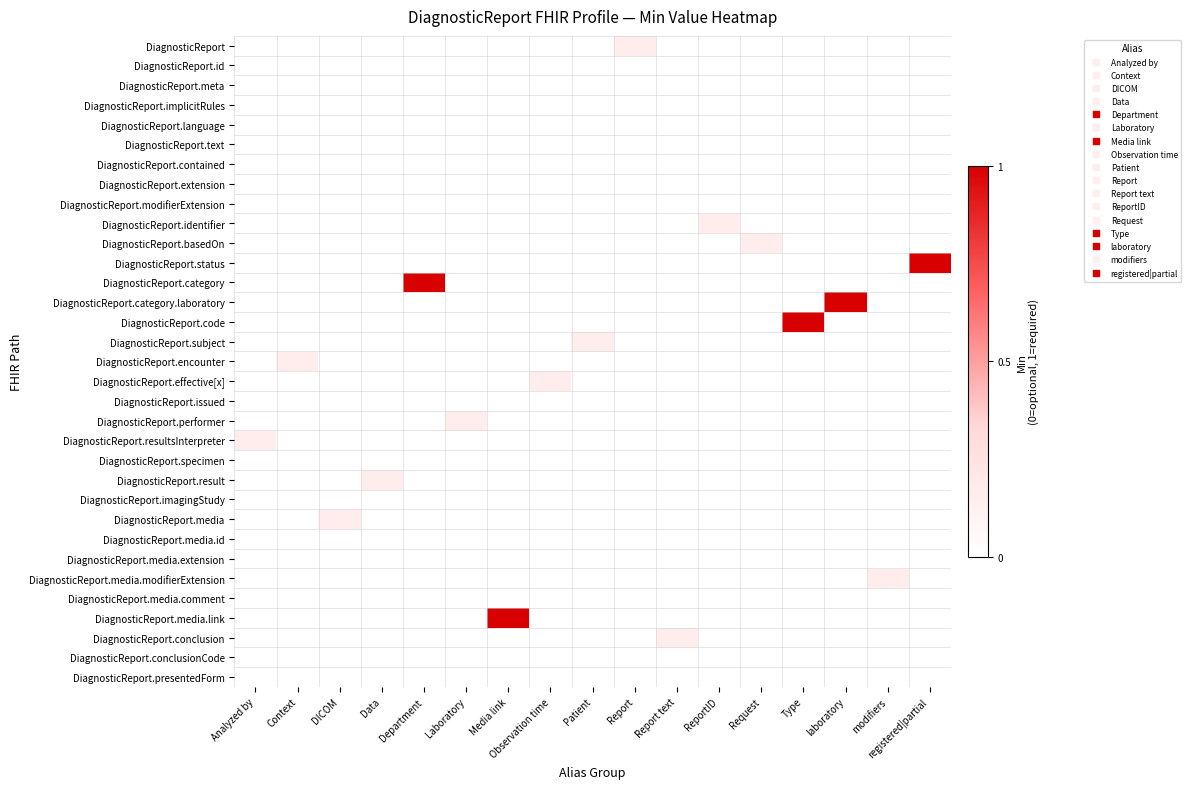

Reading right to left, transcribe all the data shown in this chart.

DiagnosticReport: registered|partial=0.0	modifiers=0.0	laboratory=0.0	Type=0.0	Request=0.0	ReportID=0.0	Report text=0.0	Report=0.1	Patient=0.0	Observation time=0.0	Media link=0.0	Laboratory=0.0	Department=0.0	Data=0.0	DICOM=0.0	Context=0.0	Analyzed by=0.0
DiagnosticReport.id: registered|partial=0.0	modifiers=0.0	laboratory=0.0	Type=0.0	Request=0.0	ReportID=0.0	Report text=0.0	Report=0.0	Patient=0.0	Observation time=0.0	Media link=0.0	Laboratory=0.0	Department=0.0	Data=0.0	DICOM=0.0	Context=0.0	Analyzed by=0.0
DiagnosticReport.meta: registered|partial=0.0	modifiers=0.0	laboratory=0.0	Type=0.0	Request=0.0	ReportID=0.0	Report text=0.0	Report=0.0	Patient=0.0	Observation time=0.0	Media link=0.0	Laboratory=0.0	Department=0.0	Data=0.0	DICOM=0.0	Context=0.0	Analyzed by=0.0
DiagnosticReport.implicitRules: registered|partial=0.0	modifiers=0.0	laboratory=0.0	Type=0.0	Request=0.0	ReportID=0.0	Report text=0.0	Report=0.0	Patient=0.0	Observation time=0.0	Media link=0.0	Laboratory=0.0	Department=0.0	Data=0.0	DICOM=0.0	Context=0.0	Analyzed by=0.0
DiagnosticReport.language: registered|partial=0.0	modifiers=0.0	laboratory=0.0	Type=0.0	Request=0.0	ReportID=0.0	Report text=0.0	Report=0.0	Patient=0.0	Observation time=0.0	Media link=0.0	Laboratory=0.0	Department=0.0	Data=0.0	DICOM=0.0	Context=0.0	Analyzed by=0.0
DiagnosticReport.text: registered|partial=0.0	modifiers=0.0	laboratory=0.0	Type=0.0	Request=0.0	ReportID=0.0	Report text=0.0	Report=0.0	Patient=0.0	Observation time=0.0	Media link=0.0	Laboratory=0.0	Department=0.0	Data=0.0	DICOM=0.0	Context=0.0	Analyzed by=0.0
DiagnosticReport.contained: registered|partial=0.0	modifiers=0.0	laboratory=0.0	Type=0.0	Request=0.0	ReportID=0.0	Report text=0.0	Report=0.0	Patient=0.0	Observation time=0.0	Media link=0.0	Laboratory=0.0	Department=0.0	Data=0.0	DICOM=0.0	Context=0.0	Analyzed by=0.0
DiagnosticReport.extension: registered|partial=0.0	modifiers=0.0	laboratory=0.0	Type=0.0	Request=0.0	ReportID=0.0	Report text=0.0	Report=0.0	Patient=0.0	Observation time=0.0	Media link=0.0	Laboratory=0.0	Department=0.0	Data=0.0	DICOM=0.0	Context=0.0	Analyzed by=0.0
DiagnosticReport.modifierExtension: registered|partial=0.0	modifiers=0.0	laboratory=0.0	Type=0.0	Request=0.0	ReportID=0.0	Report text=0.0	Report=0.0	Patient=0.0	Observation time=0.0	Media link=0.0	Laboratory=0.0	Department=0.0	Data=0.0	DICOM=0.0	Context=0.0	Analyzed by=0.0
DiagnosticReport.identifier: registered|partial=0.0	modifiers=0.0	laboratory=0.0	Type=0.0	Request=0.0	ReportID=0.1	Report text=0.0	Report=0.0	Patient=0.0	Observation time=0.0	Media link=0.0	Laboratory=0.0	Department=0.0	Data=0.0	DICOM=0.0	Context=0.0	Analyzed by=0.0
DiagnosticReport.basedOn: registered|partial=0.0	modifiers=0.0	laboratory=0.0	Type=0.0	Request=0.1	ReportID=0.0	Report text=0.0	Report=0.0	Patient=0.0	Observation time=0.0	Media link=0.0	Laboratory=0.0	Department=0.0	Data=0.0	DICOM=0.0	Context=0.0	Analyzed by=0.0
DiagnosticReport.status: registered|partial=1.0	modifiers=0.0	laboratory=0.0	Type=0.0	Request=0.0	ReportID=0.0	Report text=0.0	Report=0.0	Patient=0.0	Observation time=0.0	Media link=0.0	Laboratory=0.0	Department=0.0	Data=0.0	DICOM=0.0	Context=0.0	Analyzed by=0.0
DiagnosticReport.category: registered|partial=0.0	modifiers=0.0	laboratory=0.0	Type=0.0	Request=0.0	ReportID=0.0	Report text=0.0	Report=0.0	Patient=0.0	Observation time=0.0	Media link=0.0	Laboratory=0.0	Department=1.0	Data=0.0	DICOM=0.0	Context=0.0	Analyzed by=0.0
DiagnosticReport.category.laboratory: registered|partial=0.0	modifiers=0.0	laboratory=1.0	Type=0.0	Request=0.0	ReportID=0.0	Report text=0.0	Report=0.0	Patient=0.0	Observation time=0.0	Media link=0.0	Laboratory=0.0	Department=0.0	Data=0.0	DICOM=0.0	Context=0.0	Analyzed by=0.0
DiagnosticReport.code: registered|partial=0.0	modifiers=0.0	laboratory=0.0	Type=1.0	Request=0.0	ReportID=0.0	Report text=0.0	Report=0.0	Patient=0.0	Observation time=0.0	Media link=0.0	Laboratory=0.0	Department=0.0	Data=0.0	DICOM=0.0	Context=0.0	Analyzed by=0.0
DiagnosticReport.subject: registered|partial=0.0	modifiers=0.0	laboratory=0.0	Type=0.0	Request=0.0	ReportID=0.0	Report text=0.0	Report=0.0	Patient=0.1	Observation time=0.0	Media link=0.0	Laboratory=0.0	Department=0.0	Data=0.0	DICOM=0.0	Context=0.0	Analyzed by=0.0
DiagnosticReport.encounter: registered|partial=0.0	modifiers=0.0	laboratory=0.0	Type=0.0	Request=0.0	ReportID=0.0	Report text=0.0	Report=0.0	Patient=0.0	Observation time=0.0	Media link=0.0	Laboratory=0.0	Department=0.0	Data=0.0	DICOM=0.0	Context=0.1	Analyzed by=0.0
DiagnosticReport.effective[x]: registered|partial=0.0	modifiers=0.0	laboratory=0.0	Type=0.0	Request=0.0	ReportID=0.0	Report text=0.0	Report=0.0	Patient=0.0	Observation time=0.1	Media link=0.0	Laboratory=0.0	Department=0.0	Data=0.0	DICOM=0.0	Context=0.0	Analyzed by=0.0
DiagnosticReport.issued: registered|partial=0.0	modifiers=0.0	laboratory=0.0	Type=0.0	Request=0.0	ReportID=0.0	Report text=0.0	Report=0.0	Patient=0.0	Observation time=0.0	Media link=0.0	Laboratory=0.0	Department=0.0	Data=0.0	DICOM=0.0	Context=0.0	Analyzed by=0.0
DiagnosticReport.performer: registered|partial=0.0	modifiers=0.0	laboratory=0.0	Type=0.0	Request=0.0	ReportID=0.0	Report text=0.0	Report=0.0	Patient=0.0	Observation time=0.0	Media link=0.0	Laboratory=0.1	Department=0.0	Data=0.0	DICOM=0.0	Context=0.0	Analyzed by=0.0
DiagnosticReport.resultsInterpreter: registered|partial=0.0	modifiers=0.0	laboratory=0.0	Type=0.0	Request=0.0	ReportID=0.0	Report text=0.0	Report=0.0	Patient=0.0	Observation time=0.0	Media link=0.0	Laboratory=0.0	Department=0.0	Data=0.0	DICOM=0.0	Context=0.0	Analyzed by=0.1
DiagnosticReport.specimen: registered|partial=0.0	modifiers=0.0	laboratory=0.0	Type=0.0	Request=0.0	ReportID=0.0	Report text=0.0	Report=0.0	Patient=0.0	Observation time=0.0	Media link=0.0	Laboratory=0.0	Department=0.0	Data=0.0	DICOM=0.0	Context=0.0	Analyzed by=0.0
DiagnosticReport.result: registered|partial=0.0	modifiers=0.0	laboratory=0.0	Type=0.0	Request=0.0	ReportID=0.0	Report text=0.0	Report=0.0	Patient=0.0	Observation time=0.0	Media link=0.0	Laboratory=0.0	Department=0.0	Data=0.1	DICOM=0.0	Context=0.0	Analyzed by=0.0
DiagnosticReport.imagingStudy: registered|partial=0.0	modifiers=0.0	laboratory=0.0	Type=0.0	Request=0.0	ReportID=0.0	Report text=0.0	Report=0.0	Patient=0.0	Observation time=0.0	Media link=0.0	Laboratory=0.0	Department=0.0	Data=0.0	DICOM=0.0	Context=0.0	Analyzed by=0.0
DiagnosticReport.media: registered|partial=0.0	modifiers=0.0	laboratory=0.0	Type=0.0	Request=0.0	ReportID=0.0	Report text=0.0	Report=0.0	Patient=0.0	Observation time=0.0	Media link=0.0	Laboratory=0.0	Department=0.0	Data=0.0	DICOM=0.1	Context=0.0	Analyzed by=0.0
DiagnosticReport.media.id: registered|partial=0.0	modifiers=0.0	laboratory=0.0	Type=0.0	Request=0.0	ReportID=0.0	Report text=0.0	Report=0.0	Patient=0.0	Observation time=0.0	Media link=0.0	Laboratory=0.0	Department=0.0	Data=0.0	DICOM=0.0	Context=0.0	Analyzed by=0.0
DiagnosticReport.media.extension: registered|partial=0.0	modifiers=0.0	laboratory=0.0	Type=0.0	Request=0.0	ReportID=0.0	Report text=0.0	Report=0.0	Patient=0.0	Observation time=0.0	Media link=0.0	Laboratory=0.0	Department=0.0	Data=0.0	DICOM=0.0	Context=0.0	Analyzed by=0.0
DiagnosticReport.media.modifierExtension: registered|partial=0.0	modifiers=0.1	laboratory=0.0	Type=0.0	Request=0.0	ReportID=0.0	Report text=0.0	Report=0.0	Patient=0.0	Observation time=0.0	Media link=0.0	Laboratory=0.0	Department=0.0	Data=0.0	DICOM=0.0	Context=0.0	Analyzed by=0.0
DiagnosticReport.media.comment: registered|partial=0.0	modifiers=0.0	laboratory=0.0	Type=0.0	Request=0.0	ReportID=0.0	Report text=0.0	Report=0.0	Patient=0.0	Observation time=0.0	Media link=0.0	Laboratory=0.0	Department=0.0	Data=0.0	DICOM=0.0	Context=0.0	Analyzed by=0.0
DiagnosticReport.media.link: registered|partial=0.0	modifiers=0.0	laboratory=0.0	Type=0.0	Request=0.0	ReportID=0.0	Report text=0.0	Report=0.0	Patient=0.0	Observation time=0.0	Media link=1.0	Laboratory=0.0	Department=0.0	Data=0.0	DICOM=0.0	Context=0.0	Analyzed by=0.0
DiagnosticReport.conclusion: registered|partial=0.0	modifiers=0.0	laboratory=0.0	Type=0.0	Request=0.0	ReportID=0.0	Report text=0.1	Report=0.0	Patient=0.0	Observation time=0.0	Media link=0.0	Laboratory=0.0	Department=0.0	Data=0.0	DICOM=0.0	Context=0.0	Analyzed by=0.0
DiagnosticReport.conclusionCode: registered|partial=0.0	modifiers=0.0	laboratory=0.0	Type=0.0	Request=0.0	ReportID=0.0	Report text=0.0	Report=0.0	Patient=0.0	Observation time=0.0	Media link=0.0	Laboratory=0.0	Department=0.0	Data=0.0	DICOM=0.0	Context=0.0	Analyzed by=0.0
DiagnosticReport.presentedForm: registered|partial=0.0	modifiers=0.0	laboratory=0.0	Type=0.0	Request=0.0	ReportID=0.0	Report text=0.0	Report=0.0	Patient=0.0	Observation time=0.0	Media link=0.0	Laboratory=0.0	Department=0.0	Data=0.0	DICOM=0.0	Context=0.0	Analyzed by=0.0